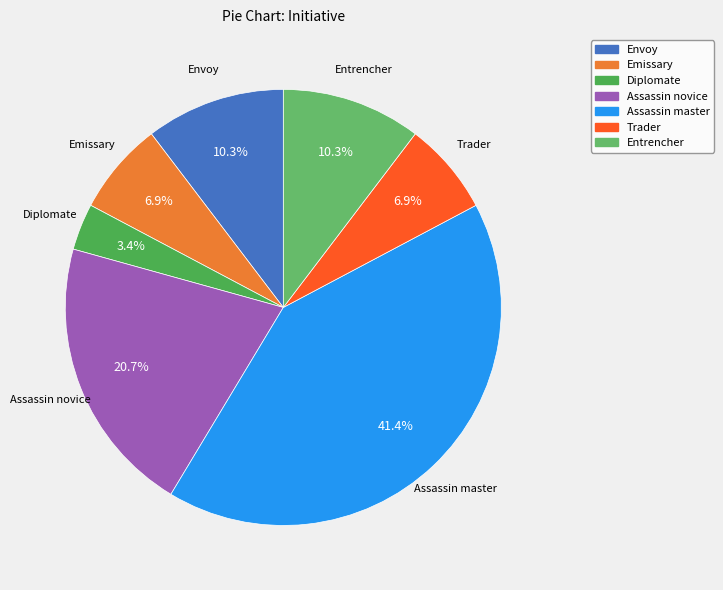

Count the number of slices in the pie.

7